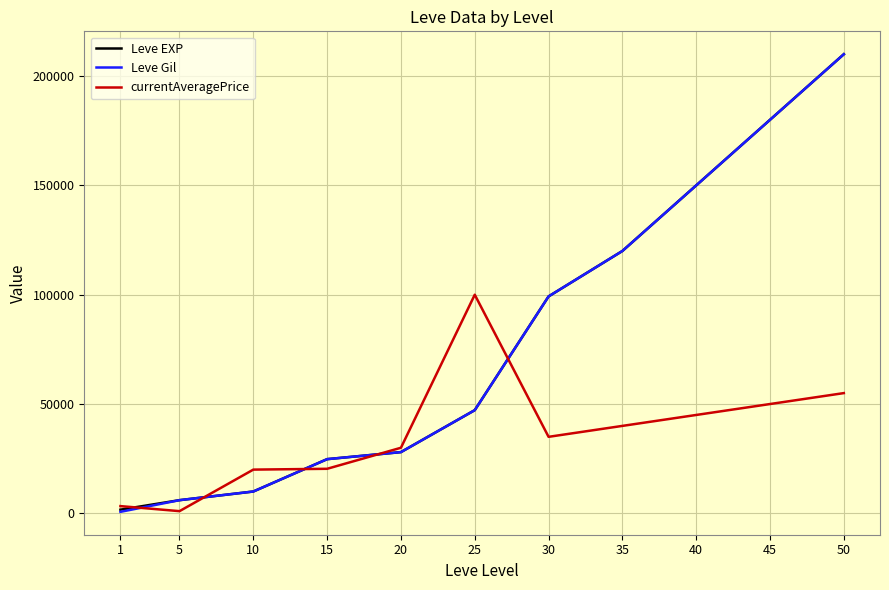

What is the difference between the second highest and second lowest values in the Leve EXP series?

173970